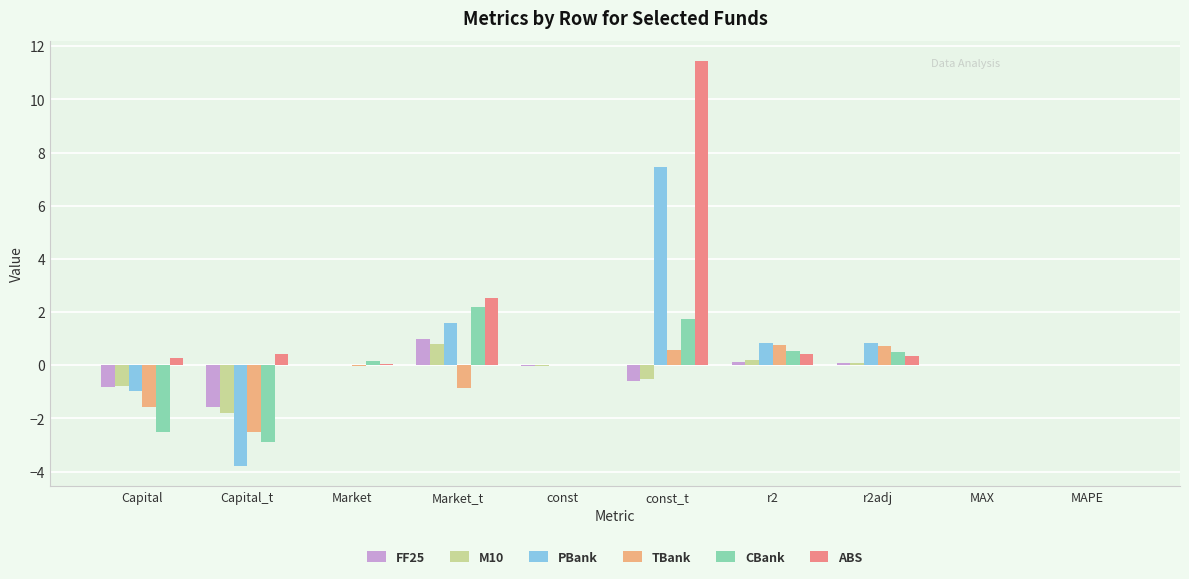

How many groups of bars are there?

10